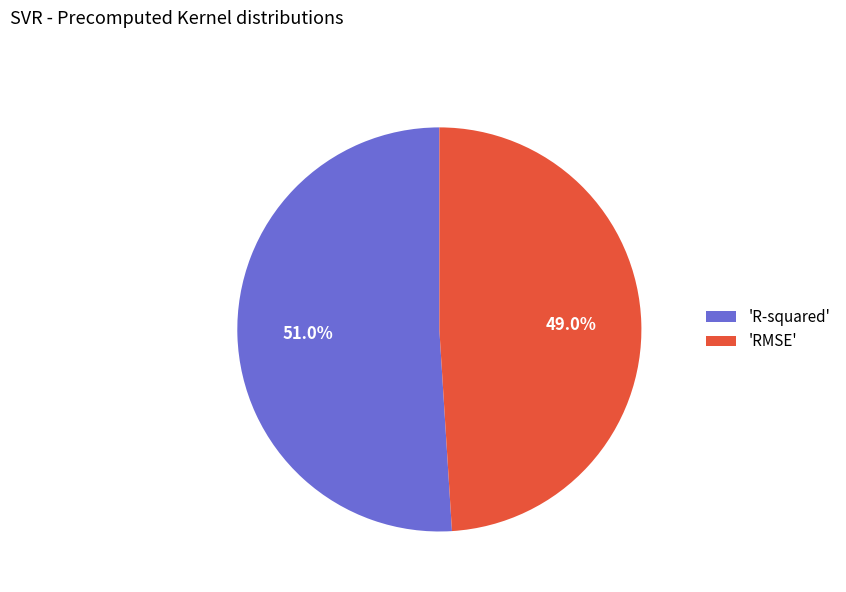

Rank the categories by value from lowest to highest.

'RMSE', 'R-squared'